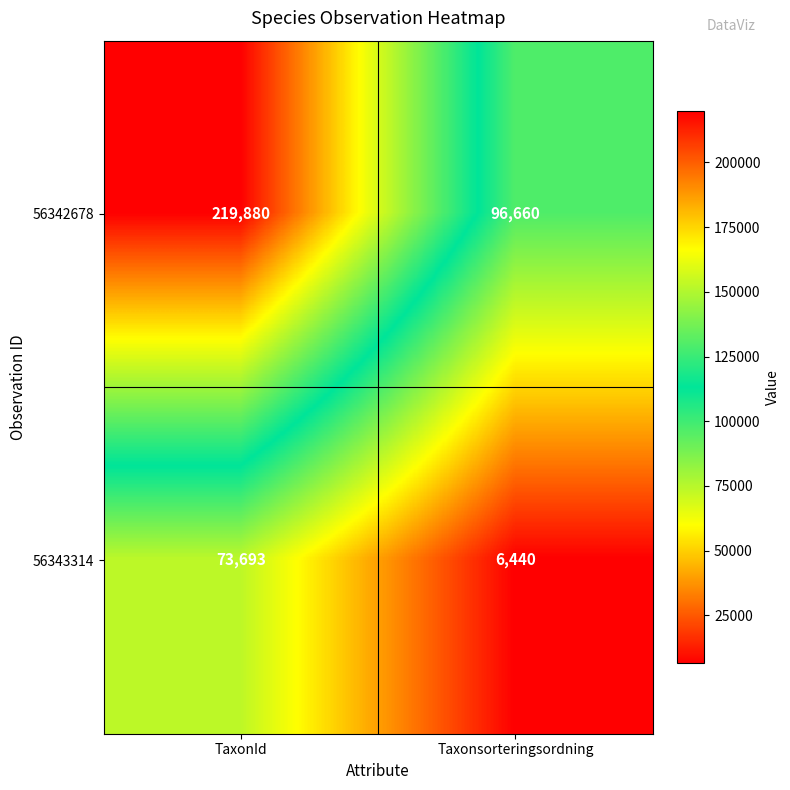

At Taxonsorteringsordning, list the series in order from largest to smallest.

56342678, 56343314